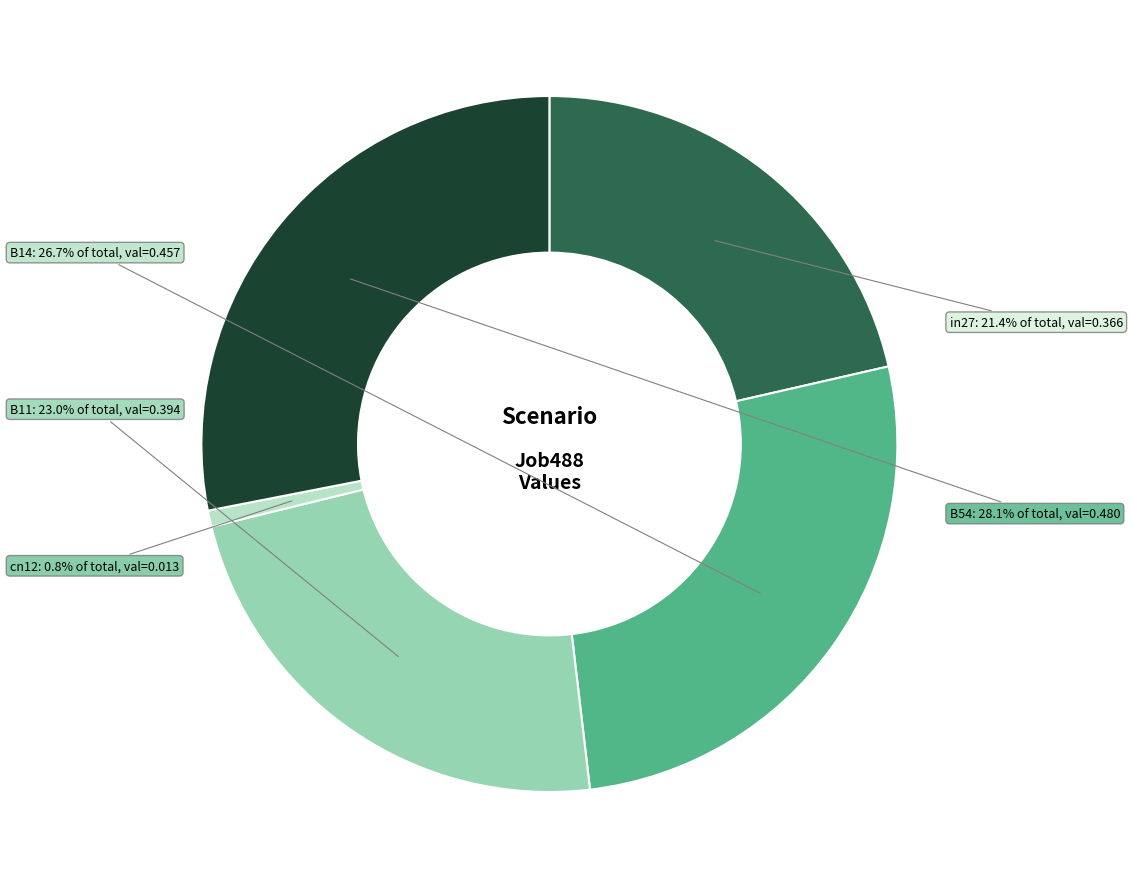

To the nearest percent, what is the combined percentage of in27 and B14?

48%